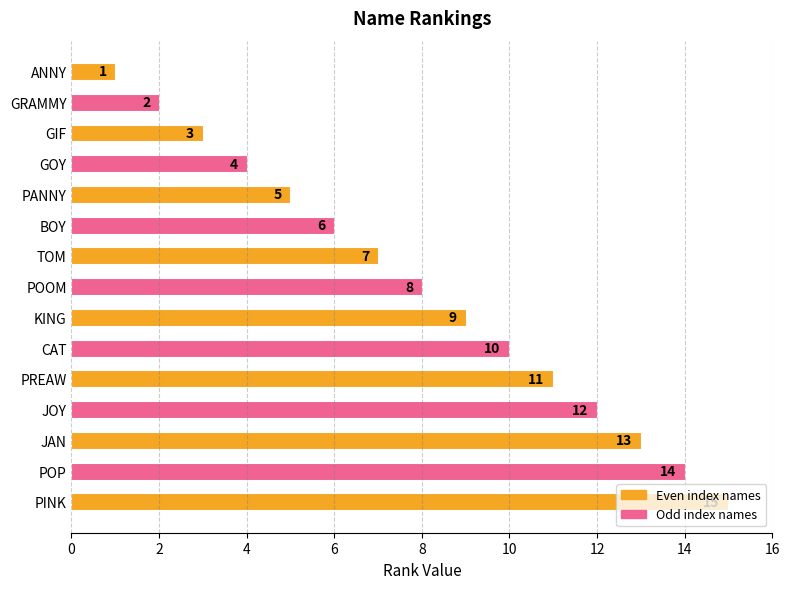

How many data points does each series have?

15